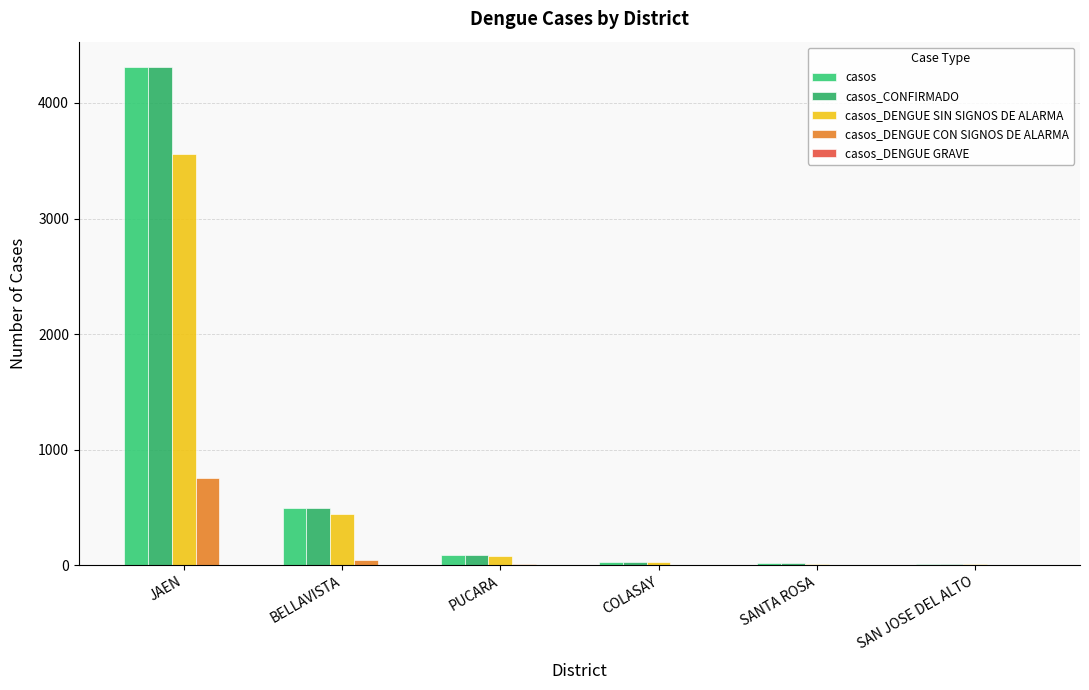

Reading left to right, what are all the values shown in this chart?

casos: JAEN=4315	BELLAVISTA=493	PUCARA=89	COLASAY=30	SANTA ROSA=16	SAN JOSE DEL ALTO=7
casos_CONFIRMADO: JAEN=4314	BELLAVISTA=493	PUCARA=89	COLASAY=30	SANTA ROSA=16	SAN JOSE DEL ALTO=7
casos_DENGUE SIN SIGNOS DE ALARMA: JAEN=3557	BELLAVISTA=445	PUCARA=83	COLASAY=28	SANTA ROSA=13	SAN JOSE DEL ALTO=7
casos_DENGUE CON SIGNOS DE ALARMA: JAEN=756	BELLAVISTA=48	PUCARA=6	COLASAY=2	SANTA ROSA=3	SAN JOSE DEL ALTO=0
casos_DENGUE GRAVE: JAEN=2	BELLAVISTA=0	PUCARA=0	COLASAY=0	SANTA ROSA=0	SAN JOSE DEL ALTO=0